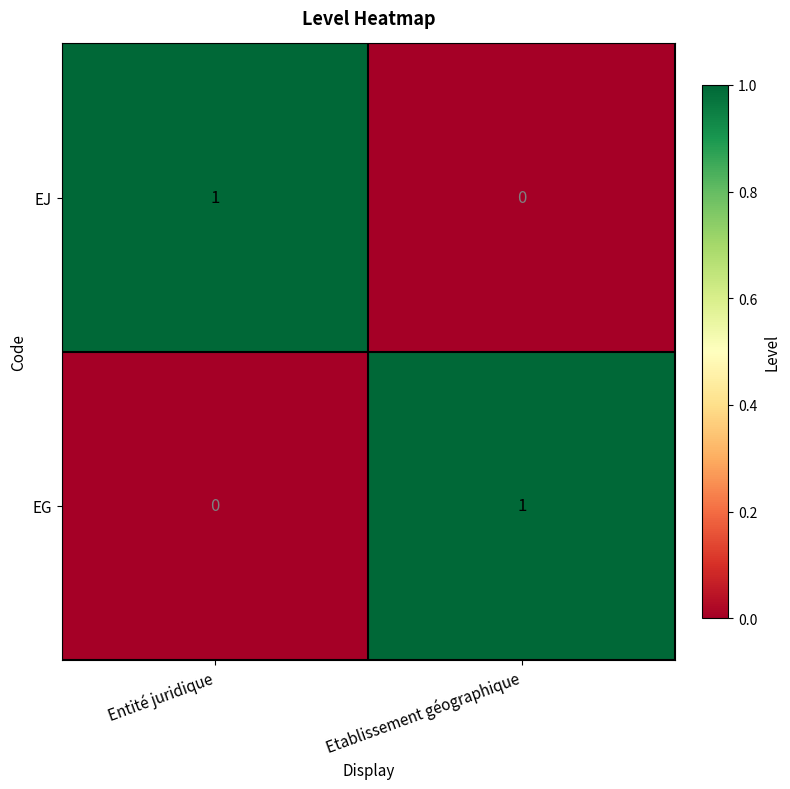

Rank the categories by EJ value from highest to lowest.

Entité juridique, Etablissement géographique